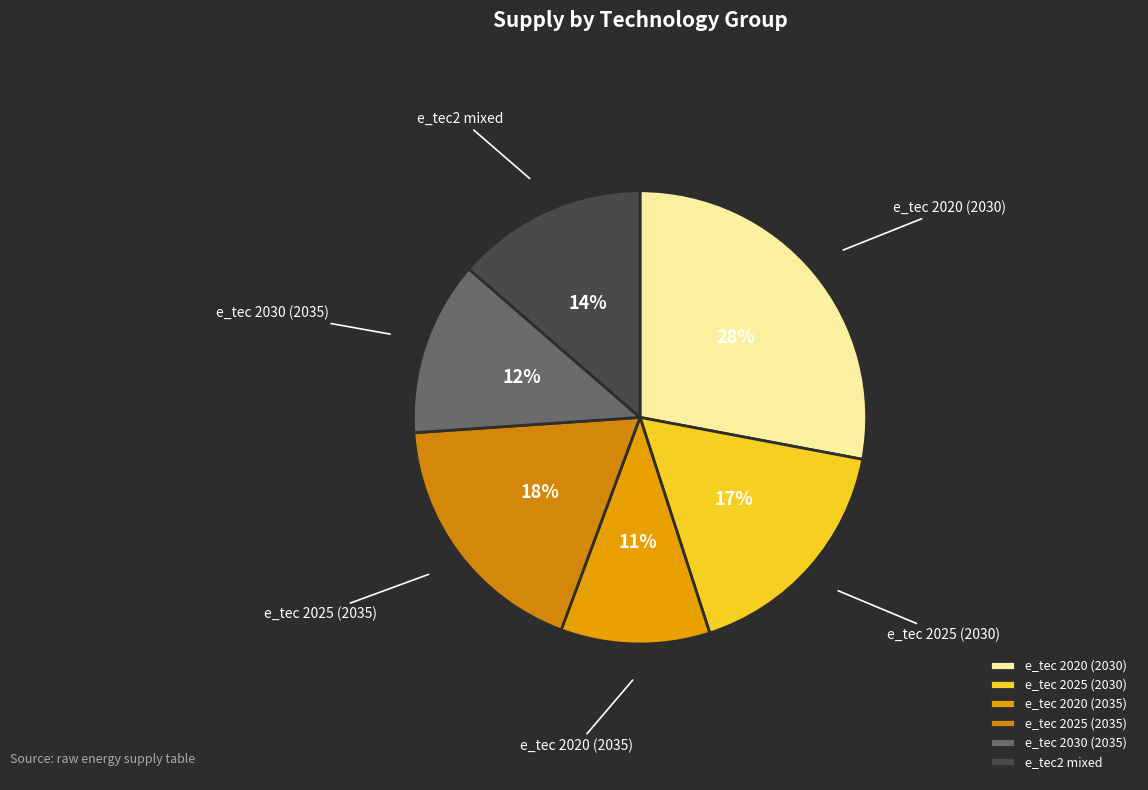

The e_tec 2020 (2030) slice represents 28% of the pie. True or false?

True